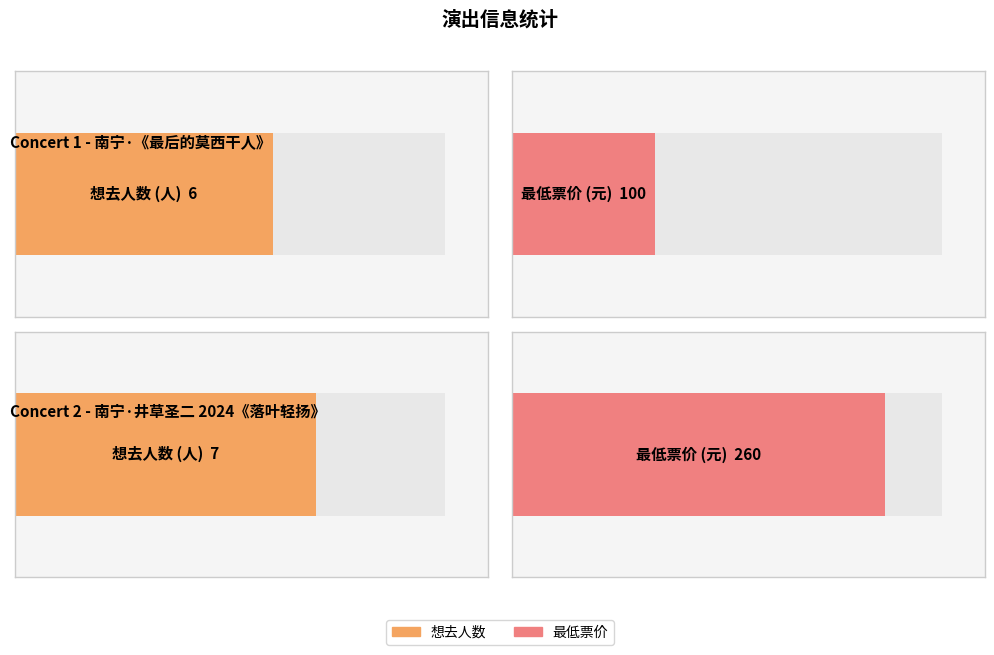

How many distinct data groups are displayed?

2